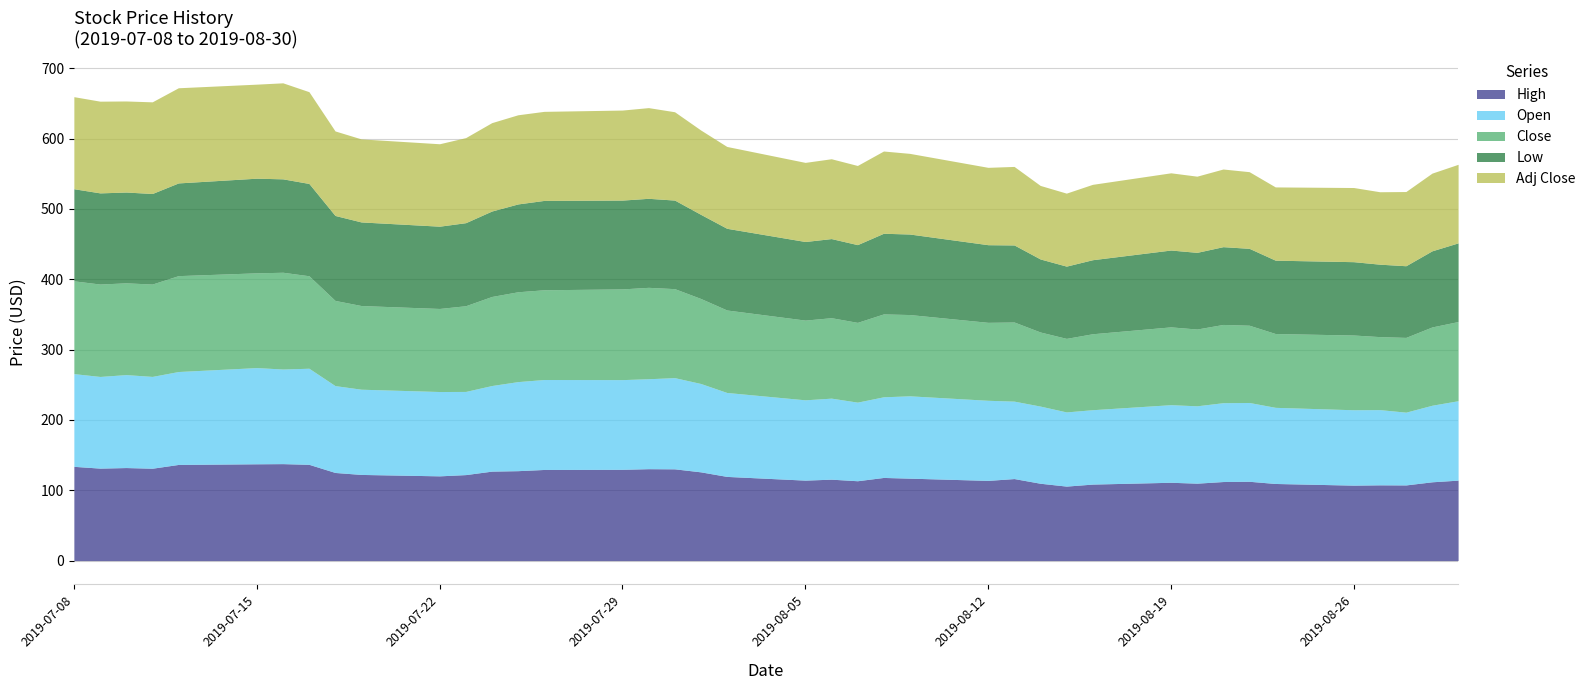

Reading right to left, list all the values displayed in this chart.

High: 39=114.4	38=112.1	37=107.6	36=107.8	35=107.3	34=109.7	33=112.8	32=112.4	31=110.1	30=111.4	29=108.8	28=106.0	27=110.0	26=116.7	25=114.1	24=117.2	23=118.3	22=113.6	21=115.8	20=114.4	19=119.7	18=126.2	17=130.5	16=130.7	15=129.8	14=129.6	13=127.9	12=127.2	11=122.3	10=120.5	9=122.5	8=125.3	7=136.9	6=137.9	5=137.7	4=136.8	3=131.4	2=132.3	1=131.5	0=134.0
Open: 39=113.0	38=108.9	37=103.5	36=107.0	35=107.2	34=108.3	33=112.1	32=112.1	31=110.0	30=110.3	29=105.8	28=105.5	27=109.7	26=110.1	25=113.9	24=117.1	23=114.7	22=111.8	21=115.2	20=114.2	19=119.4	18=125.6	17=129.7	16=127.9	15=127.5	14=127.9	13=126.6	12=121.7	11=118.3	10=119.9	9=121.2	8=123.5	7=136.7	6=134.5	5=136.8	4=132.1	3=130.6	2=132.2	1=130.3	0=131.8
Close: 39=112.6	38=111.3	37=106.3	36=103.8	35=106.3	34=105.0	33=109.8	32=111.3	31=109.2	30=110.6	29=108.0	28=104.6	27=105.4	26=112.5	25=110.8	24=115.6	23=117.8	22=113.4	21=114.4	20=113.3	19=117.3	18=120.9	17=126.5	16=129.9	15=129.0	14=127.6	13=127.7	12=126.6	11=121.9	10=118.1	9=119.0	8=121.1	7=131.5	6=137.6	5=134.7	4=136.3	3=131.3	2=130.5	1=131.4	0=131.9
Low: 39=111.9	38=108.2	37=101.9	36=103.0	35=104.3	34=104.3	33=109.3	32=110.6	31=109.0	30=109.3	29=105.3	28=102.8	27=103.8	26=109.6	25=110.4	24=114.5	23=114.7	22=110.6	21=112.5	20=111.8	19=116.2	18=119.6	17=126.0	16=126.6	15=126.3	14=127.0	13=124.9	12=121.5	11=118.1	10=117.0	9=118.9	8=120.8	7=131.3	6=132.8	5=134.6	4=131.8	3=128.8	2=129.1	1=129.6	0=131.0
Adj Close: 39=111.7	38=110.5	37=105.5	36=103.0	35=105.5	34=104.2	33=109.0	32=110.4	31=108.3	30=109.8	29=107.2	28=103.8	27=104.6	26=111.7	25=110.0	24=114.7	23=117.0	22=112.5	21=113.5	20=112.5	19=116.4	18=120.0	17=125.6	16=129.0	15=128.0	14=126.6	13=126.8	12=125.7	11=120.9	10=117.2	9=118.1	8=120.2	7=130.5	6=136.6	5=133.7	4=135.3	3=130.3	2=129.5	1=130.4	0=130.9